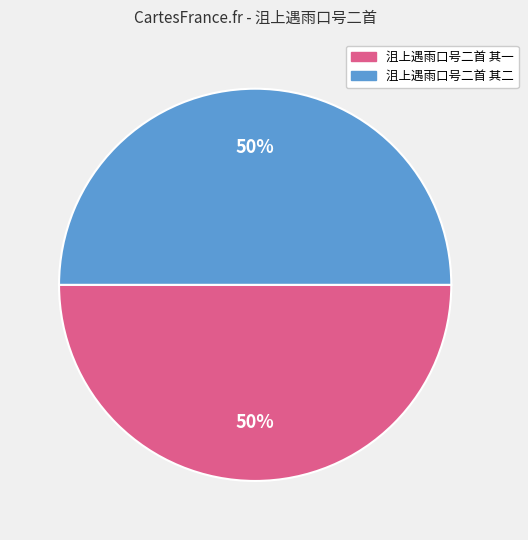

What is the ratio of the value at 沮上遇雨口号二首 其二 to the value at 沮上遇雨口号二首 其一?

1.0